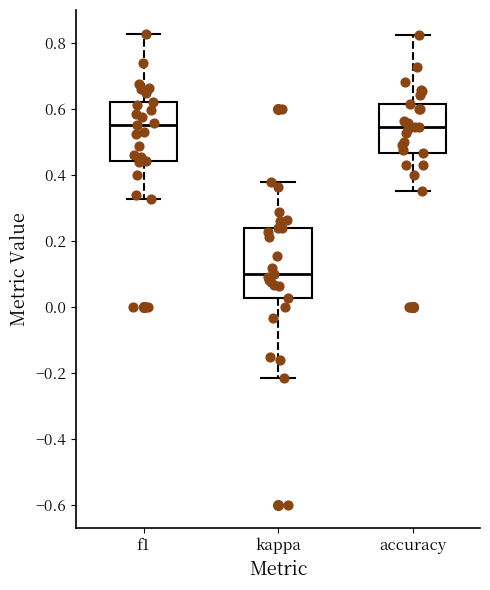

Which box's median line is the lowest?

kappa